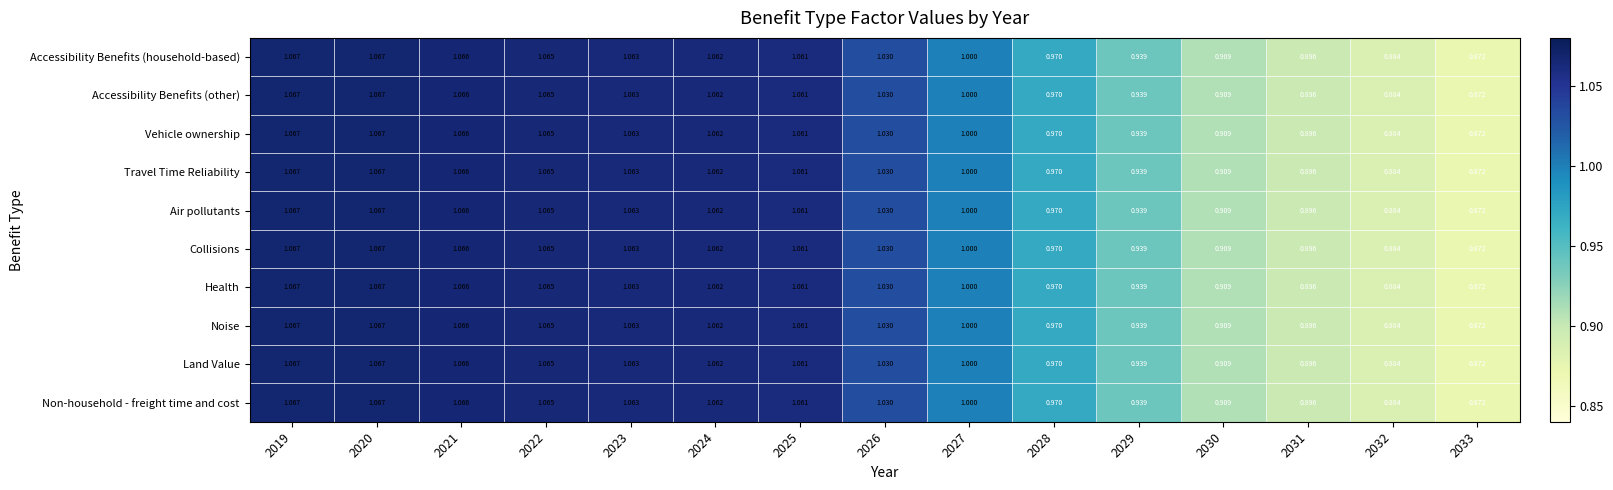

Is the value of Non-household - freight time and cost at 2024 greater than the value of Air pollutants at 2021?

No